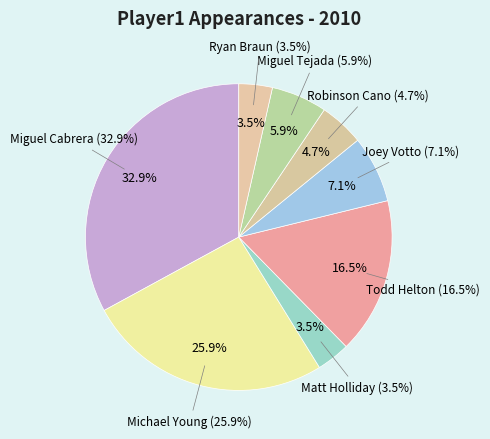

To the nearest percent, what is the average slice percentage?

12%